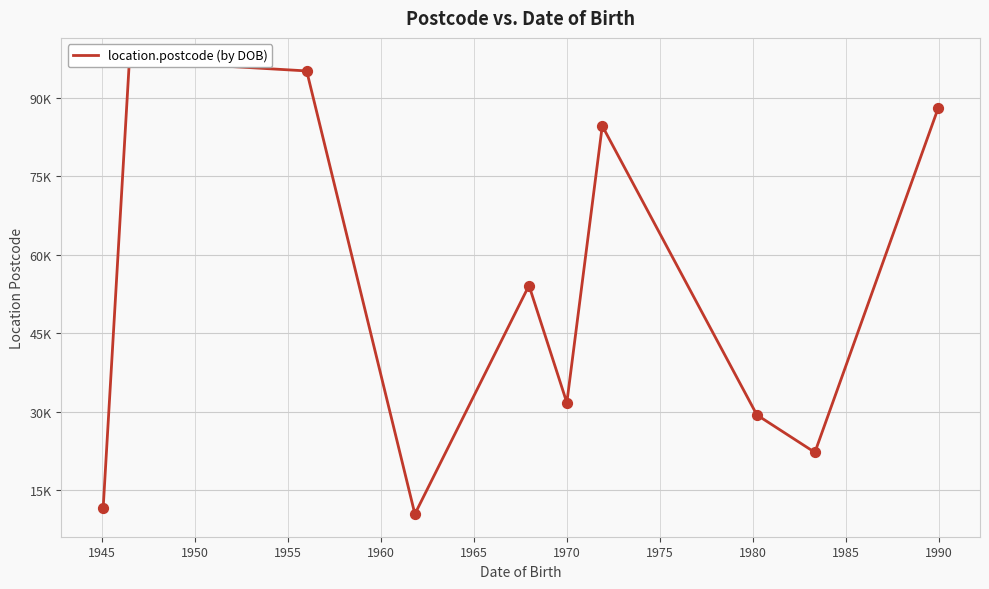

Approximately how many times larger is the value at 1950 compared to 1965?

3.0